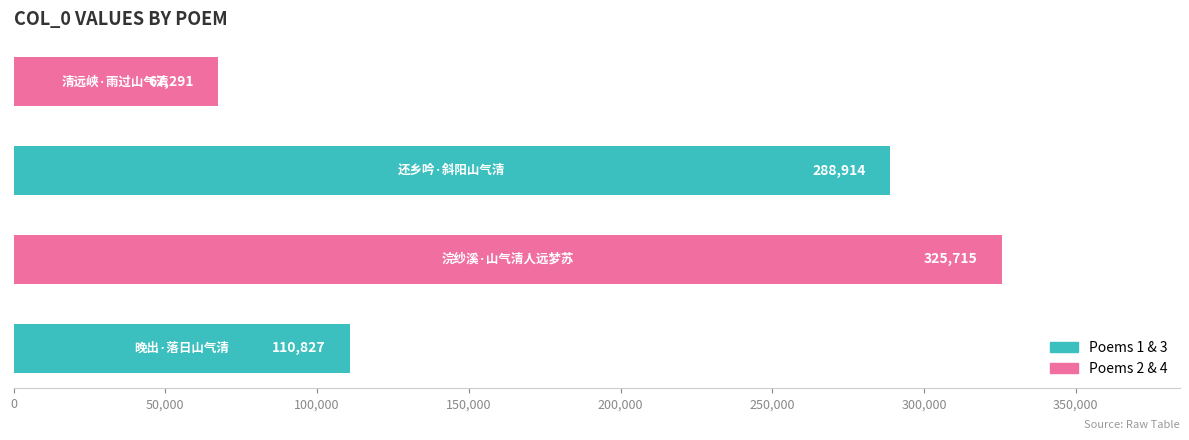

What is the greatest value displayed?

325715